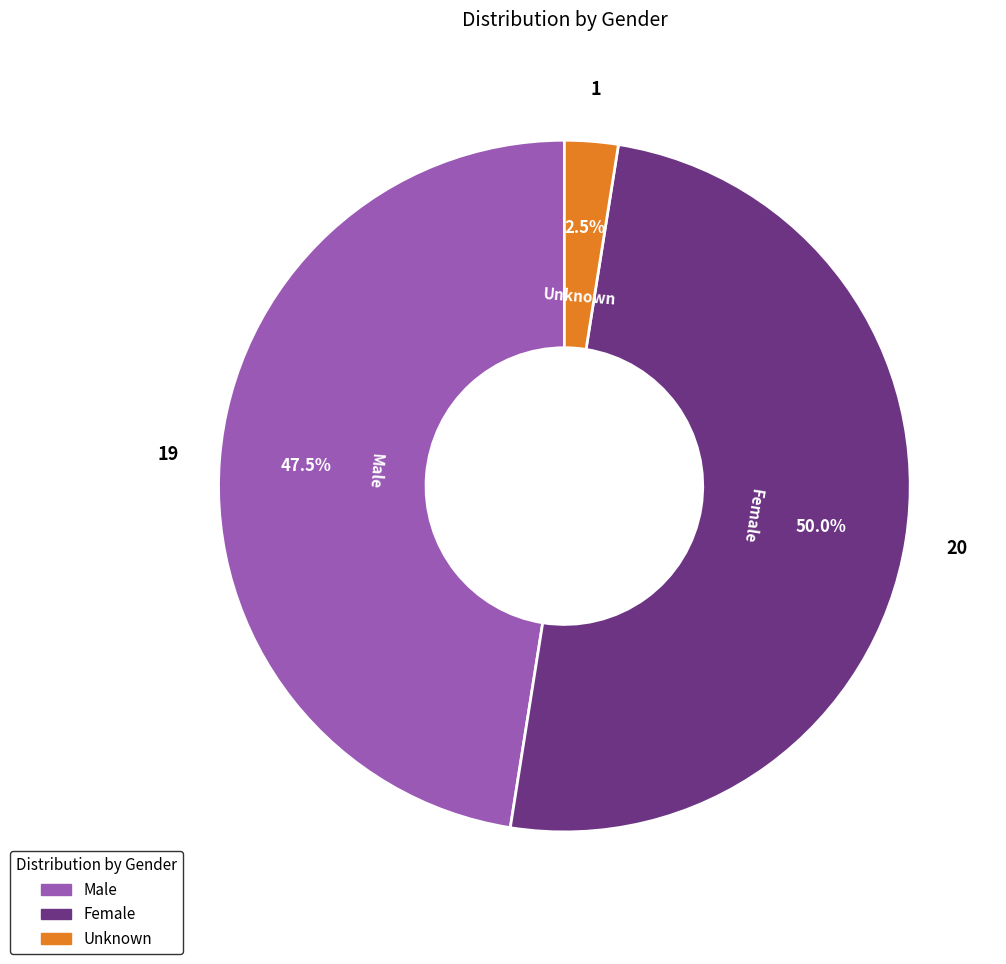

Which category has the smallest portion of the pie?

Unknown